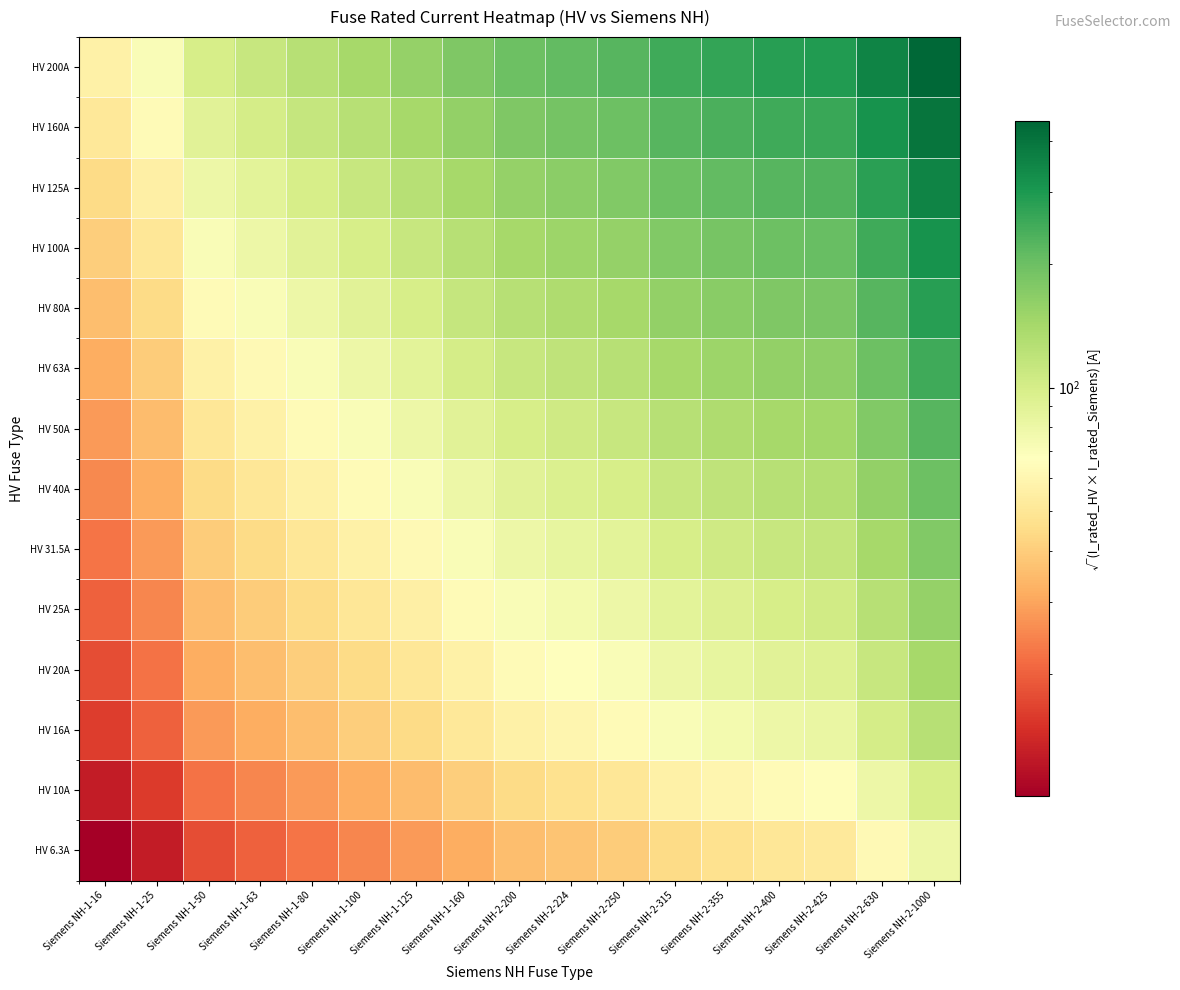

Which category has the lowest value across all series?

Siemens NH-1-16